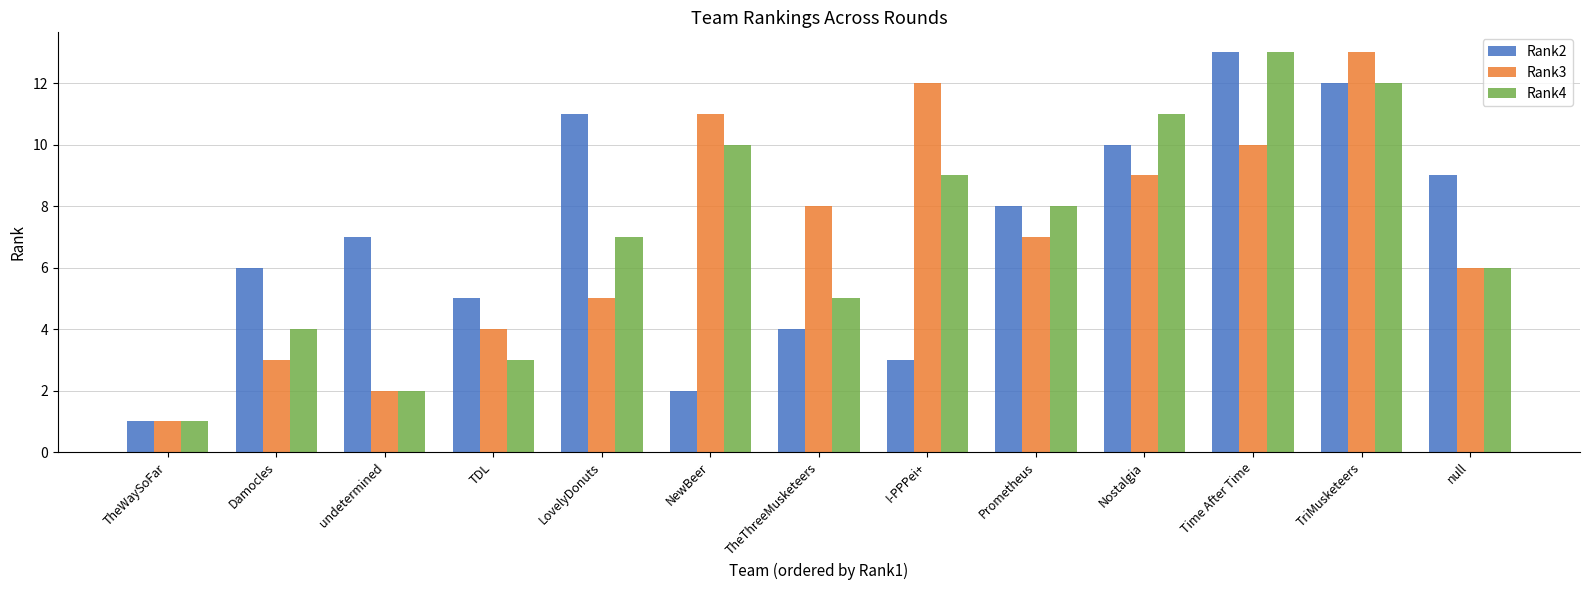

At which label does Rank2 reach its minimum?

TheWaySoFar